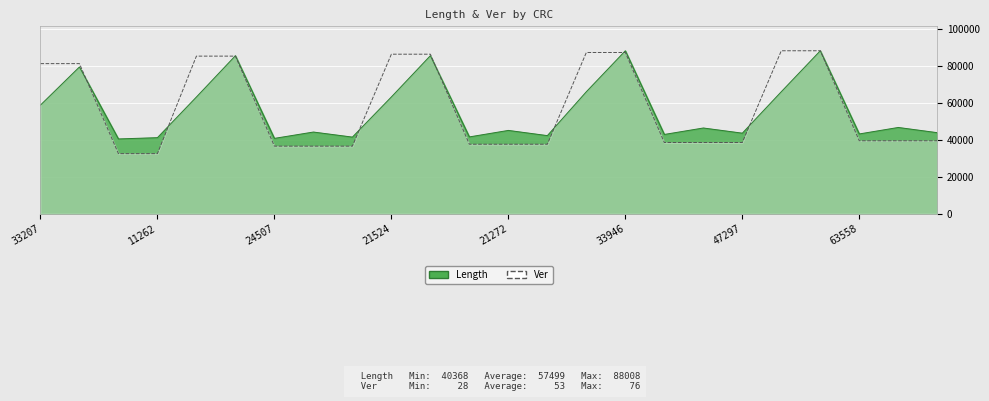

Rank the series by their average value, from highest to lowest.

Ver, Length